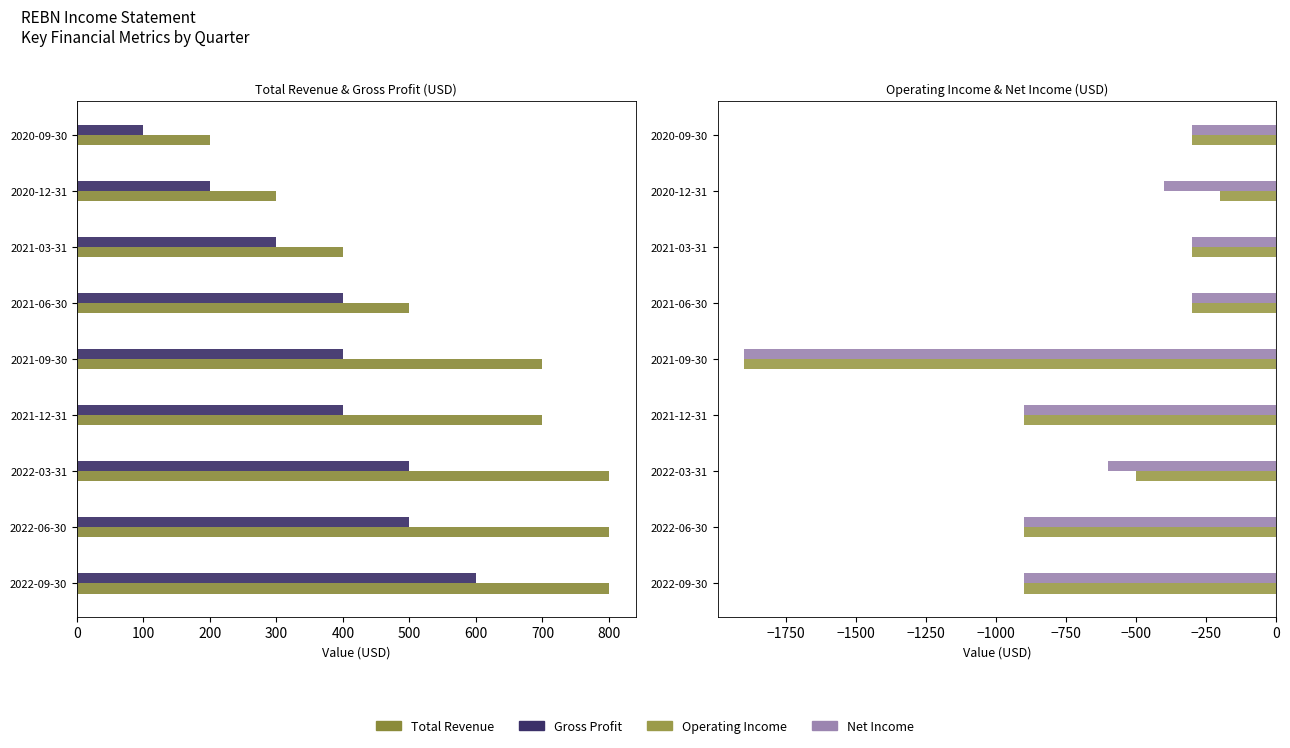

Between 2021-09-30 and 2021-03-31, which series saw the biggest shift?

Operating Income